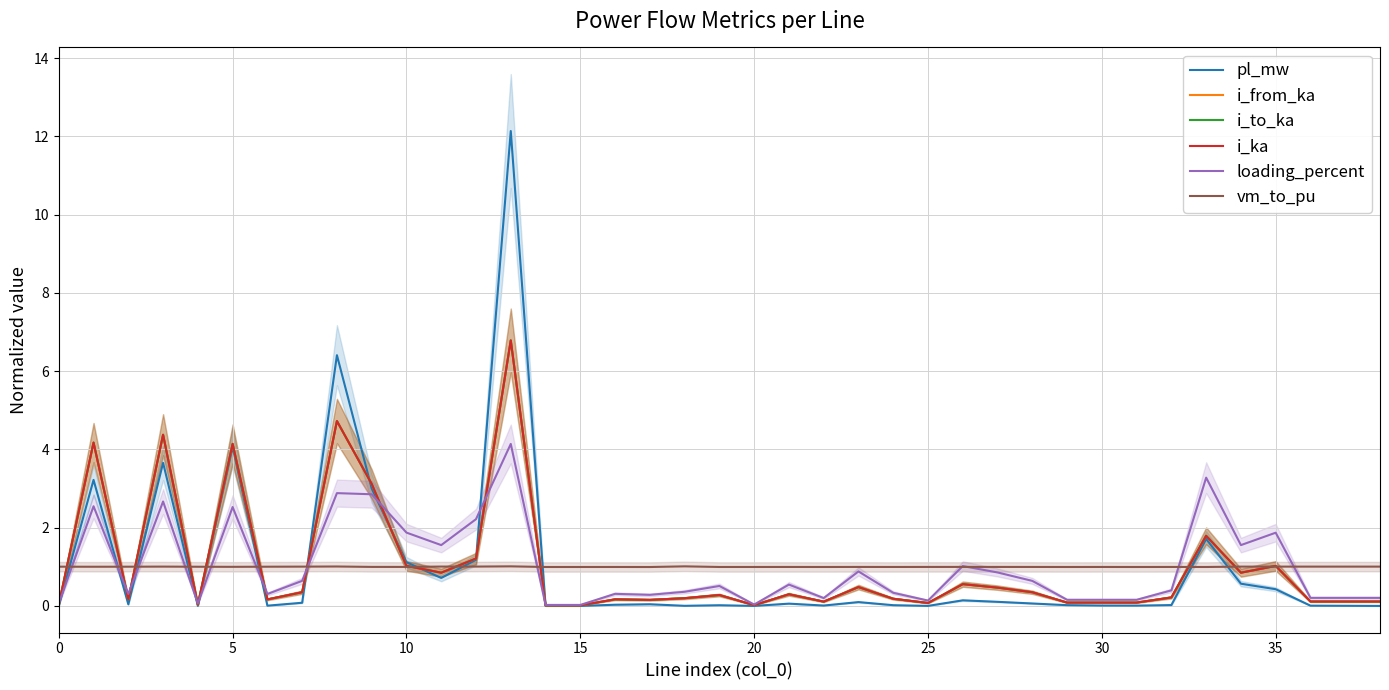

The loading_percent series shows 0.2 at 29. True or false?

True